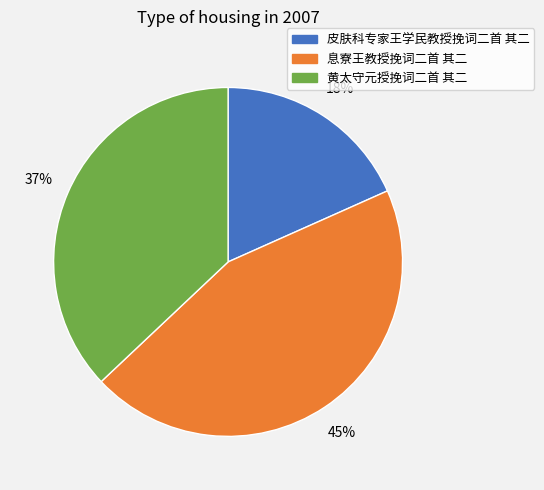

Which has a higher value, 息寮王教授挽词二首 其二 or 皮肤科专家王学民教授挽词二首 其二?

息寮王教授挽词二首 其二